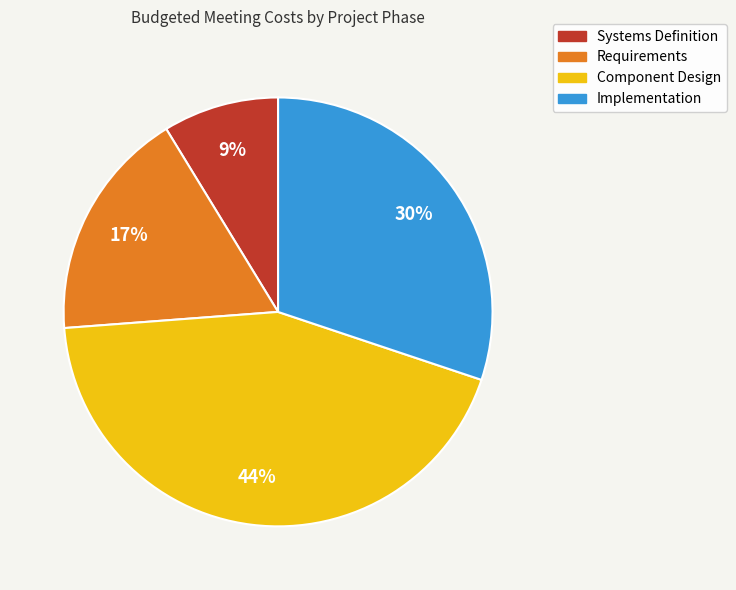

True or false: Component Design accounts for 44% of the total.

True